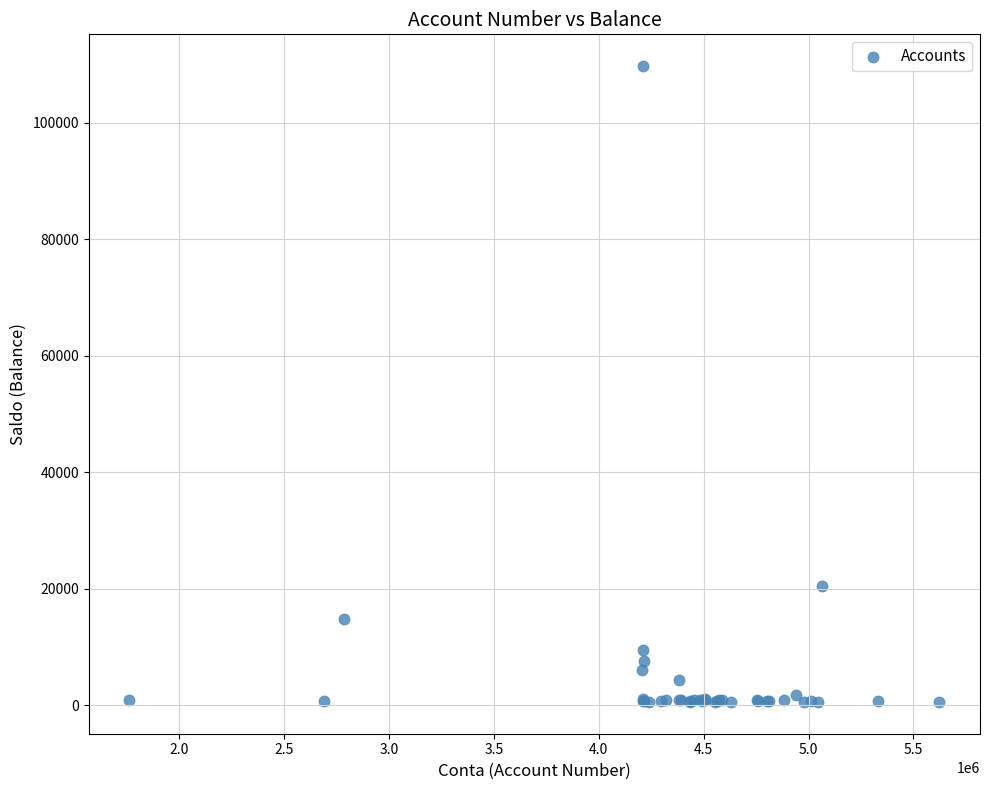

What Y value in the scatter plot is closest to 55127?

20534.4